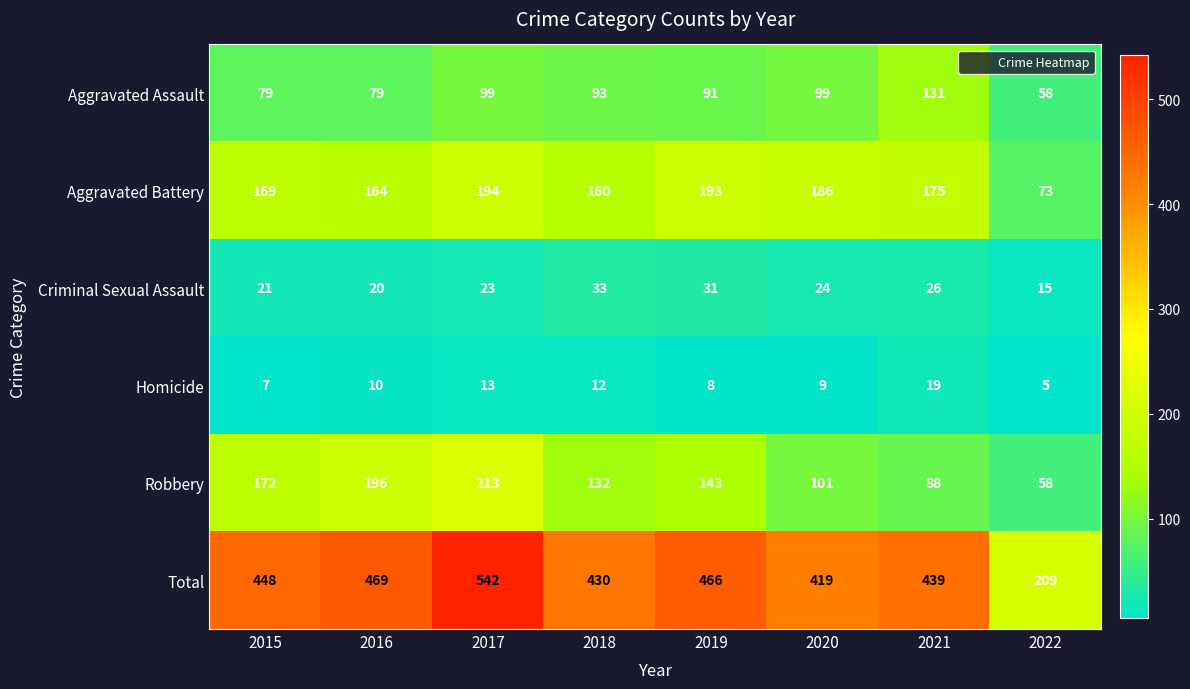

What is the greatest value displayed?

542